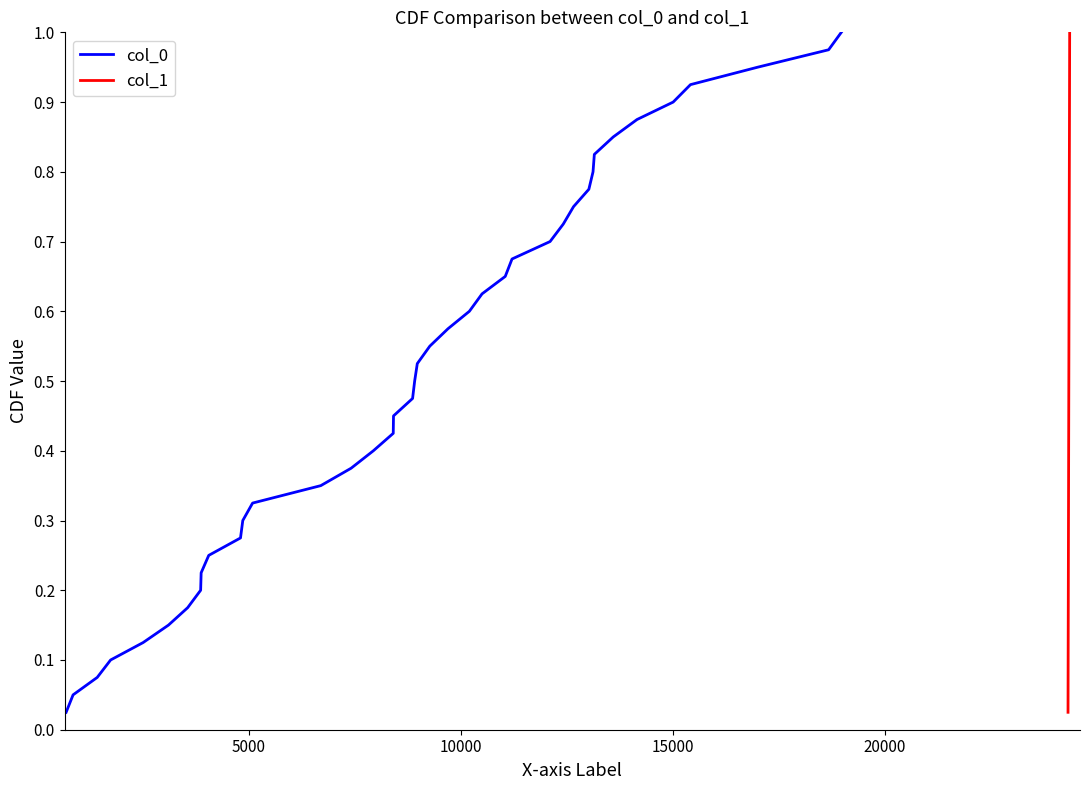

What is the value of the col_1 point at the 15th from the left?

0.4